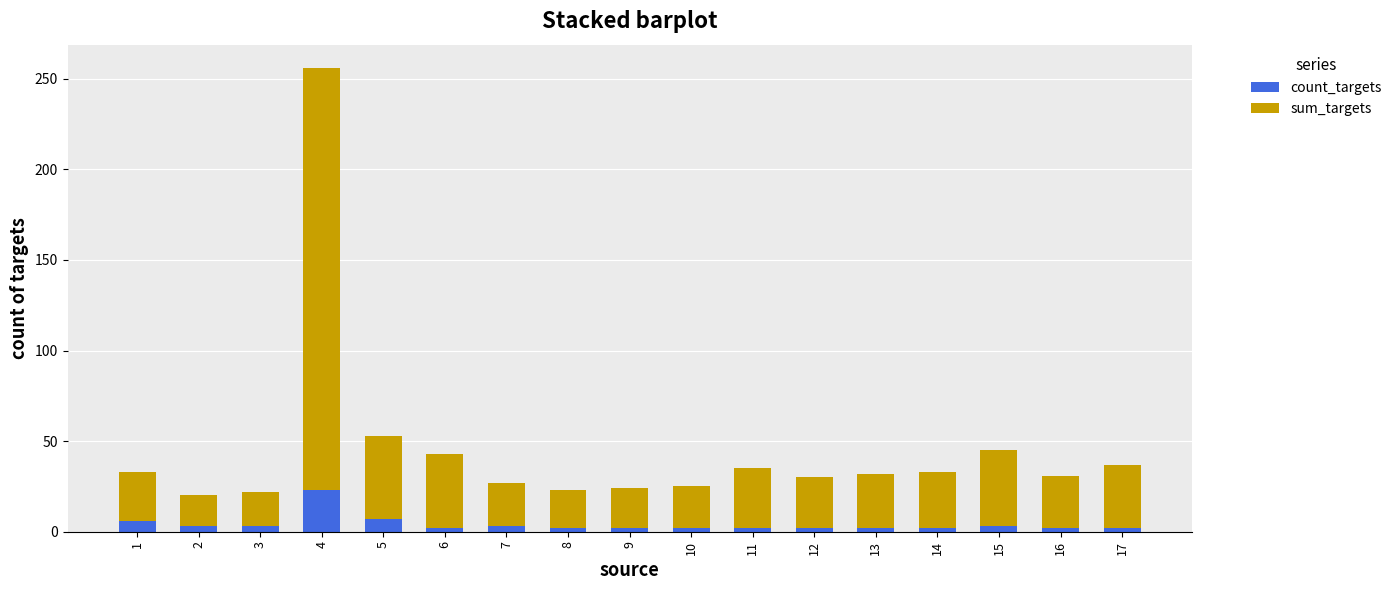

Does the chart contain stacked bars?

Yes